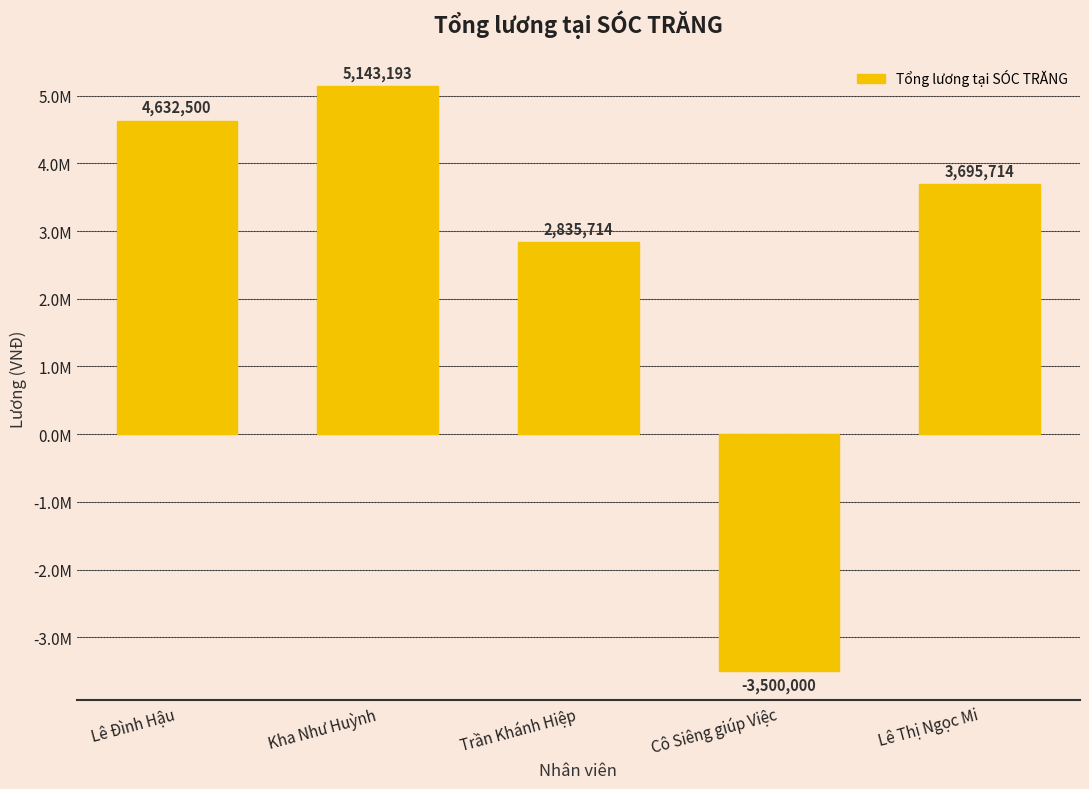

How many positive values are there?

4